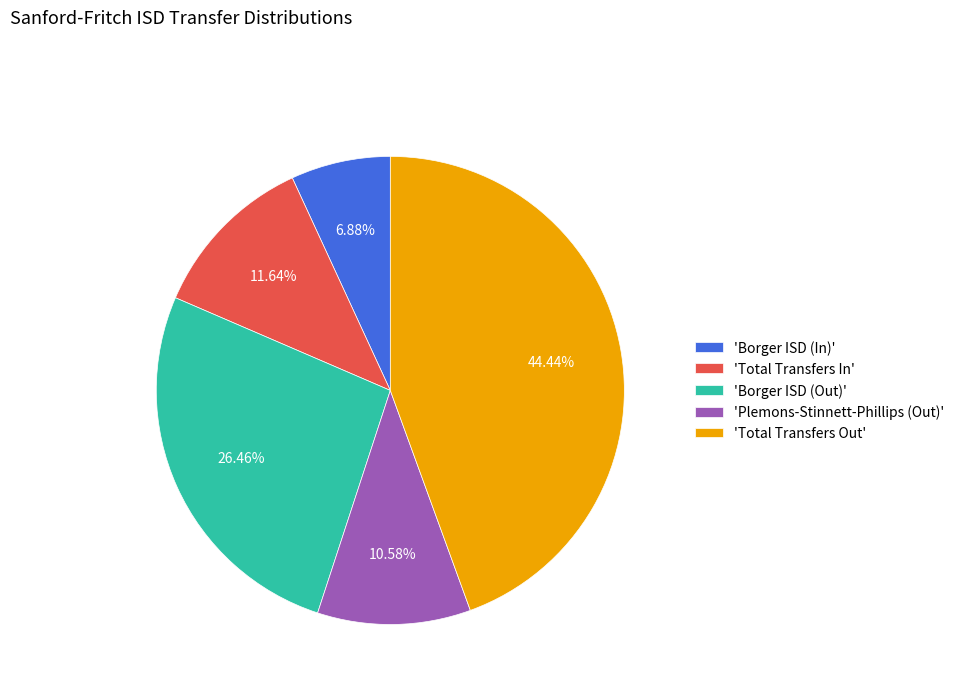

What is the ratio of the value at 'Plemons-Stinnett-Phillips (Out)' to the value at 'Borger ISD (In)'?

1.5